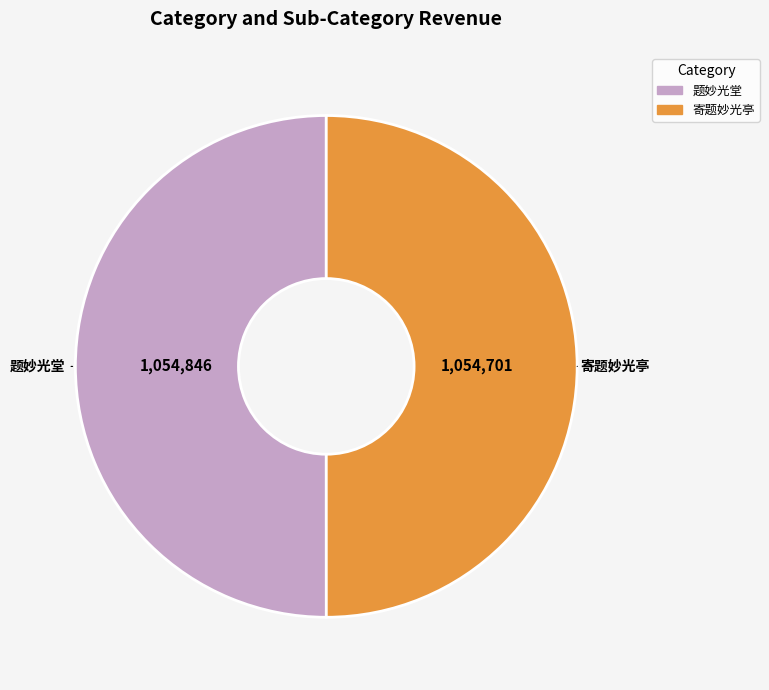

Do 寄题妙光亭 and 题妙光堂 together represent more than half of the pie?

Yes